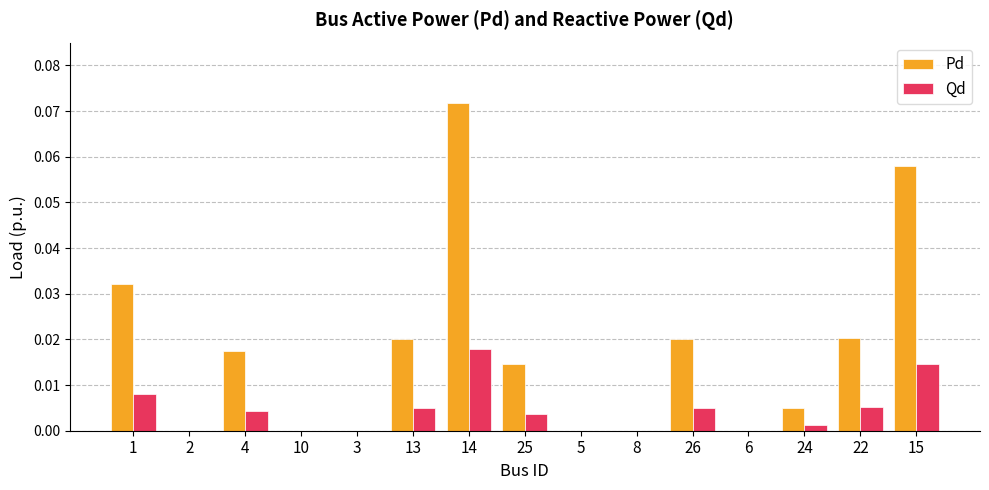

The value of Pd at 4 is 0.0. True or false?

True